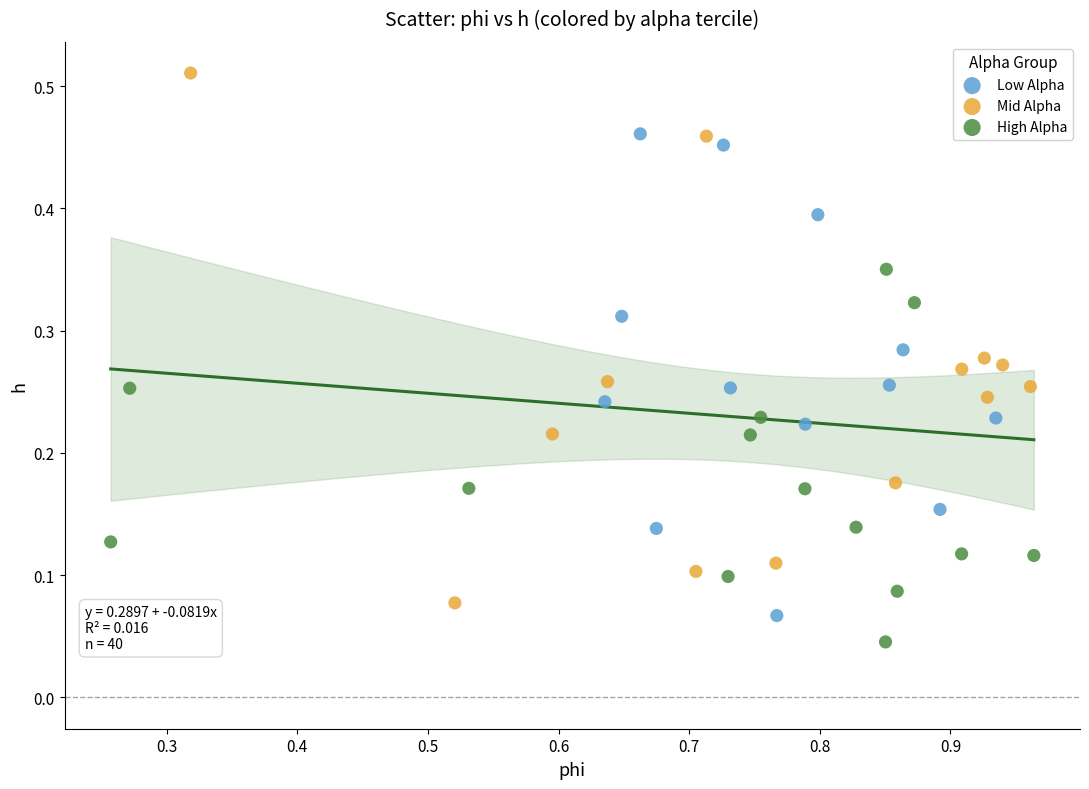

Which series reaches the maximum Y coordinate?

Mid Alpha